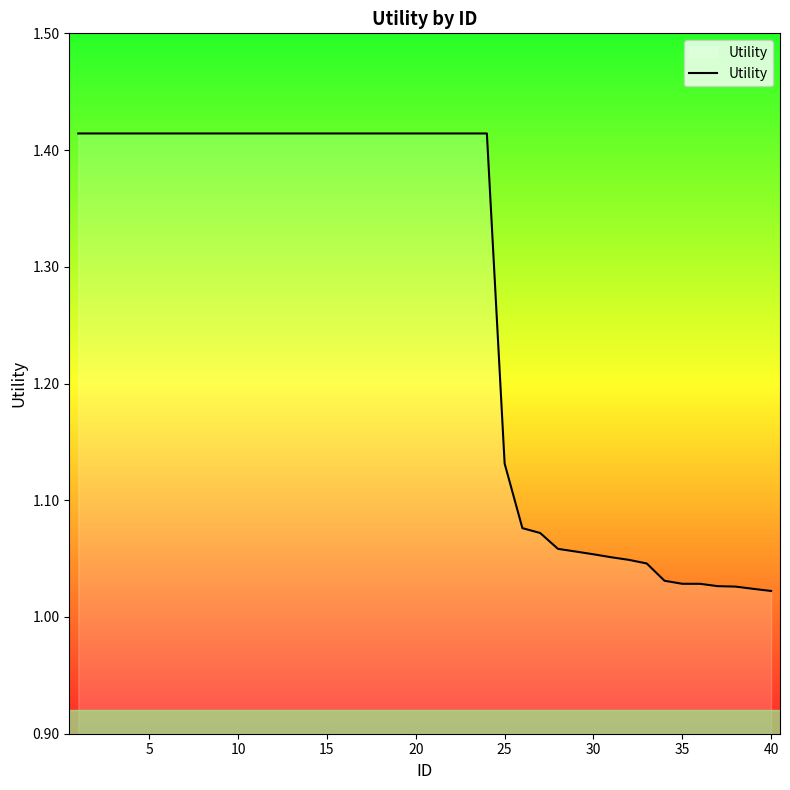

What is the difference between the maximum and minimum values?

0.4